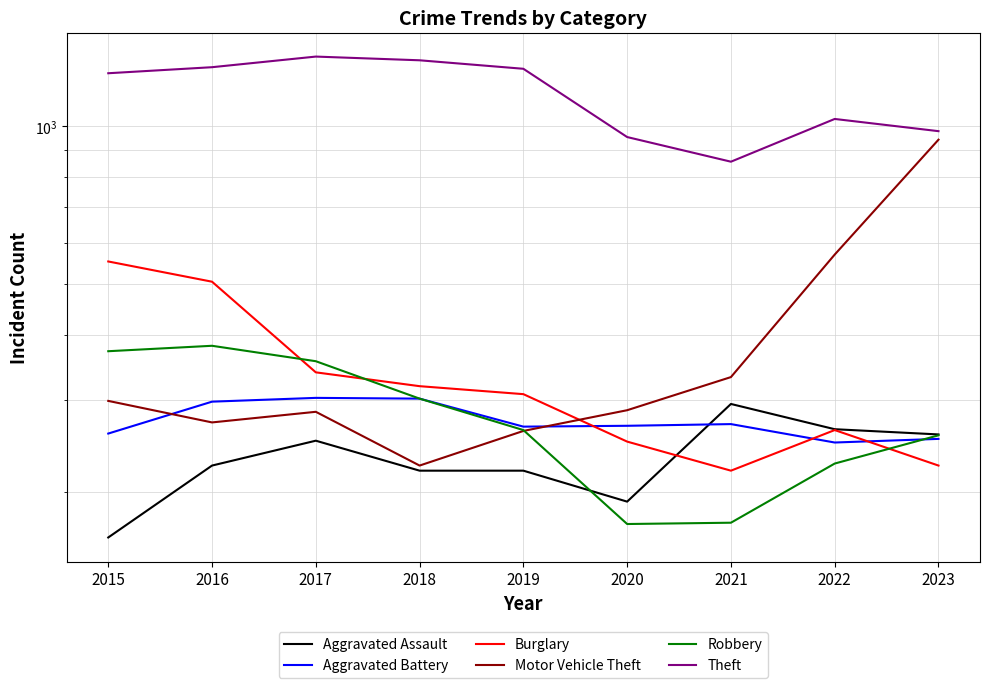

Is the value of Motor Vehicle Theft at 2021 greater than the value of Aggravated Assault at 2017?

Yes